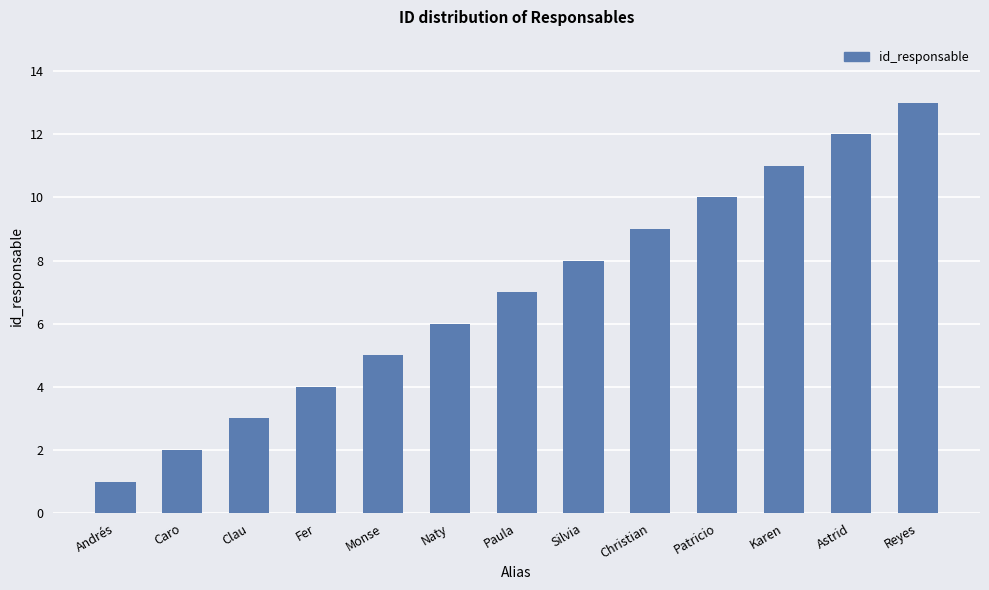

The value at Paula is 7. True or false?

True